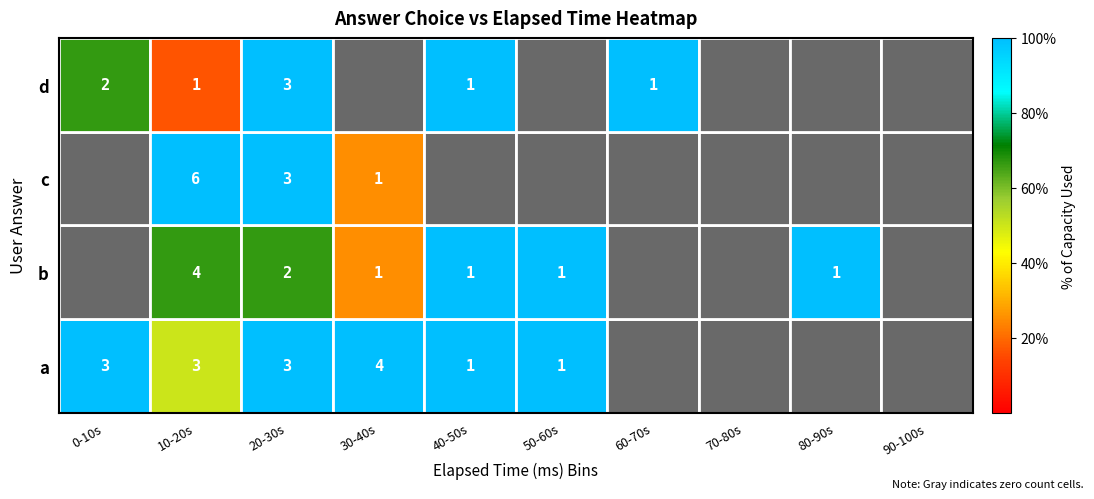

Is it true that b equals 0.2 at 30-40s?

True